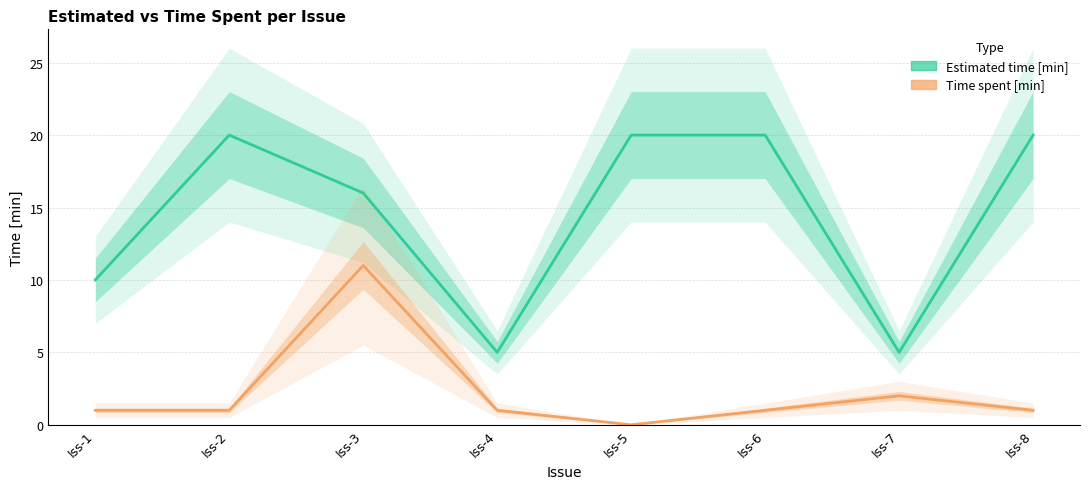

What are all the series names shown in the legend?

Estimated time [min], Time spent [min]